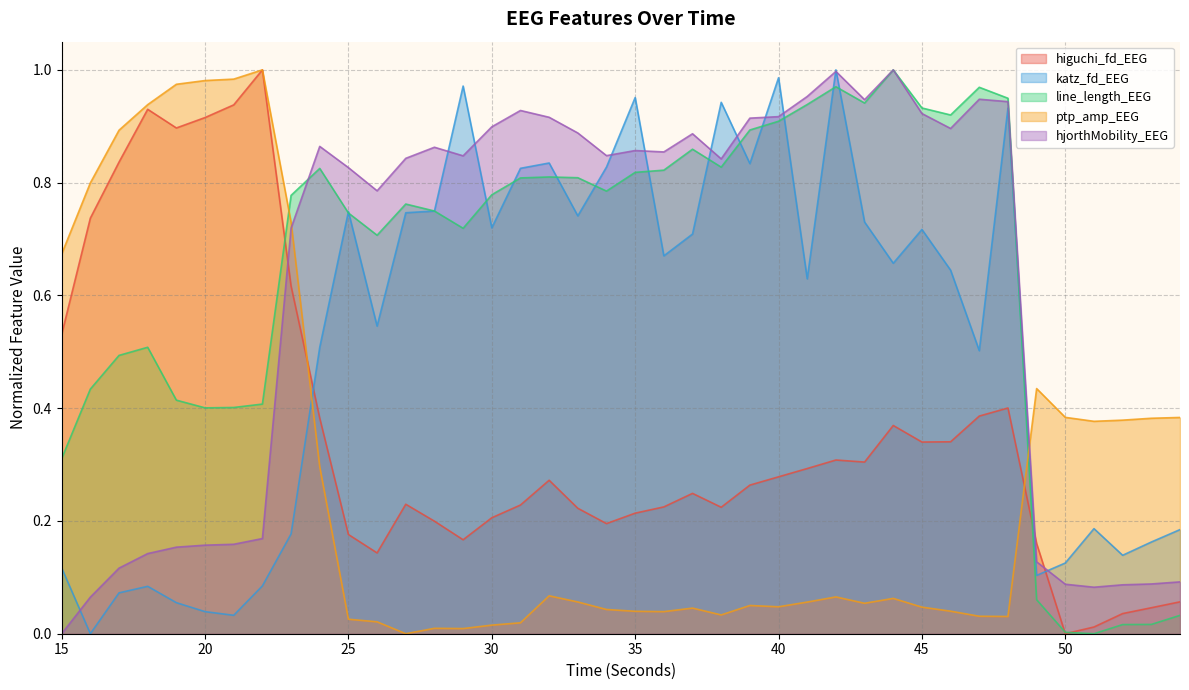

True or false: hjorthMobility_EEG has a value of 0.0 at 15.

True